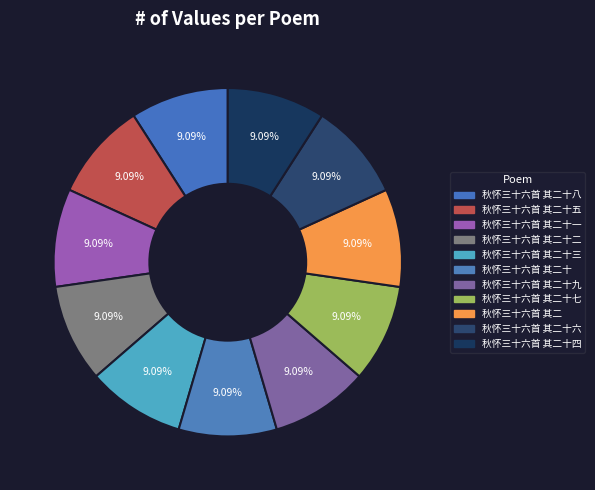

To the nearest percent, what is the average slice percentage?

9%